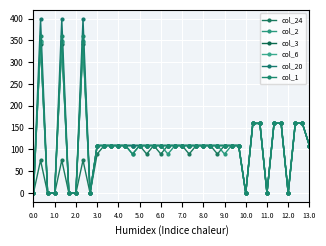

True or false: col_20 and col_3 cross at least once.

False